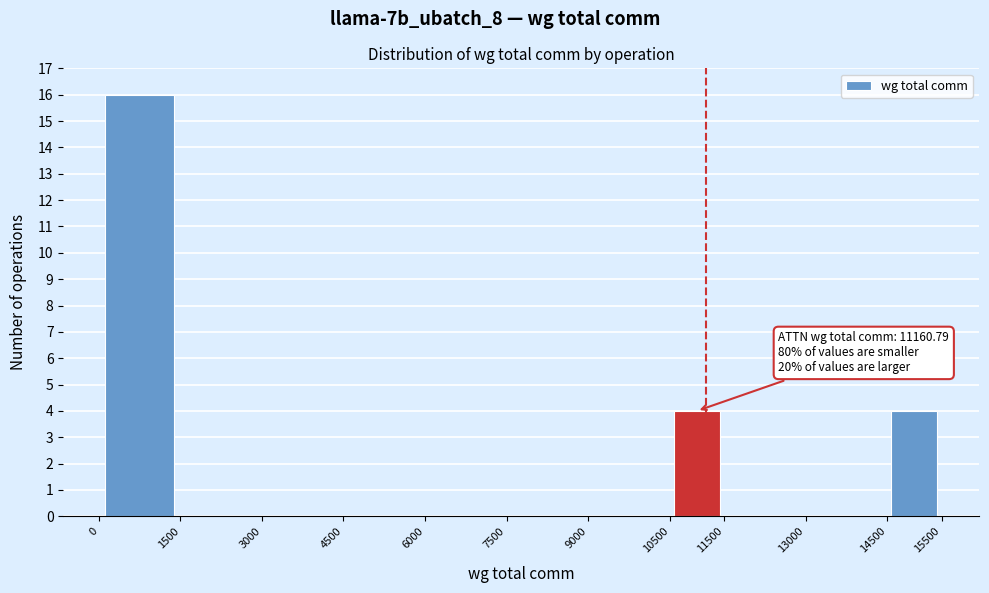

Over which range of the x-axis is the bar tallest?

0 to 1500